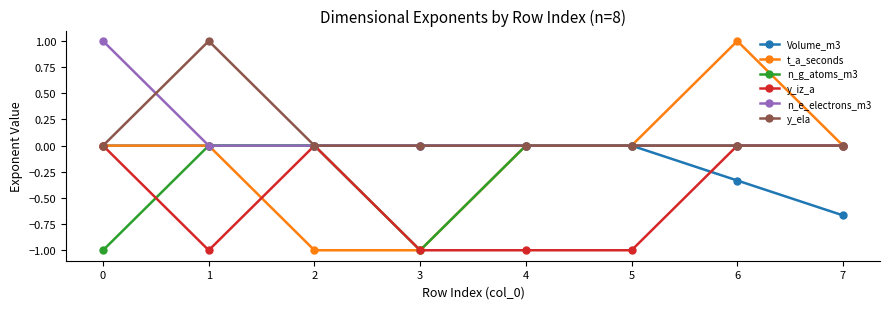

The value of Volume_m3 at 3 is 0.0. True or false?

True